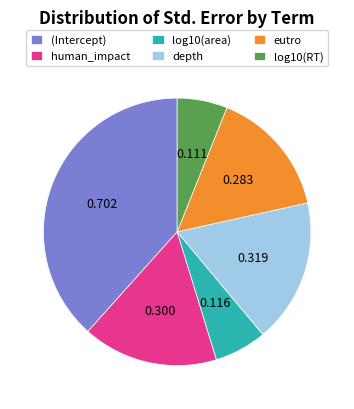

Does human_impact represent more than half of the total?

No